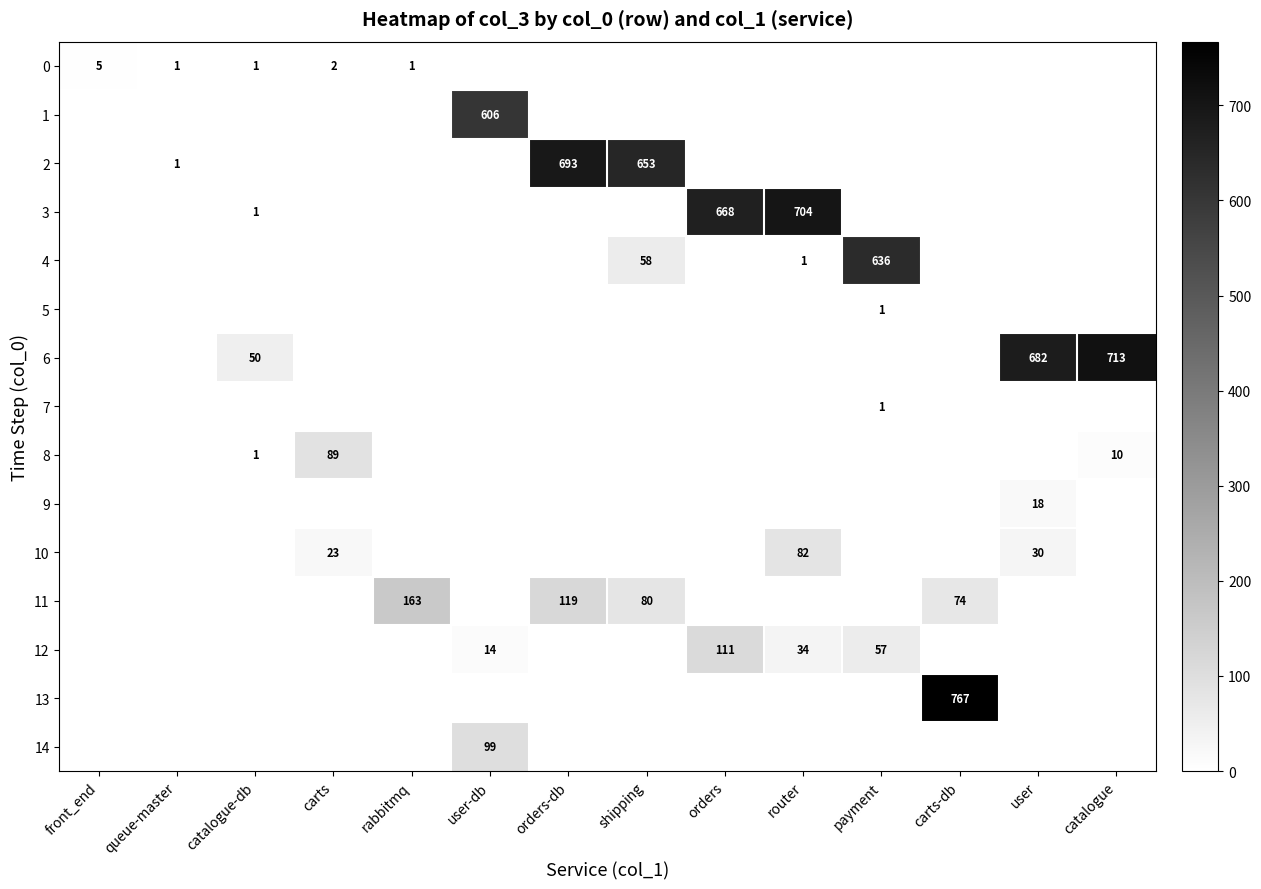

What is the difference between the highest and lowest values at queue-master?

1